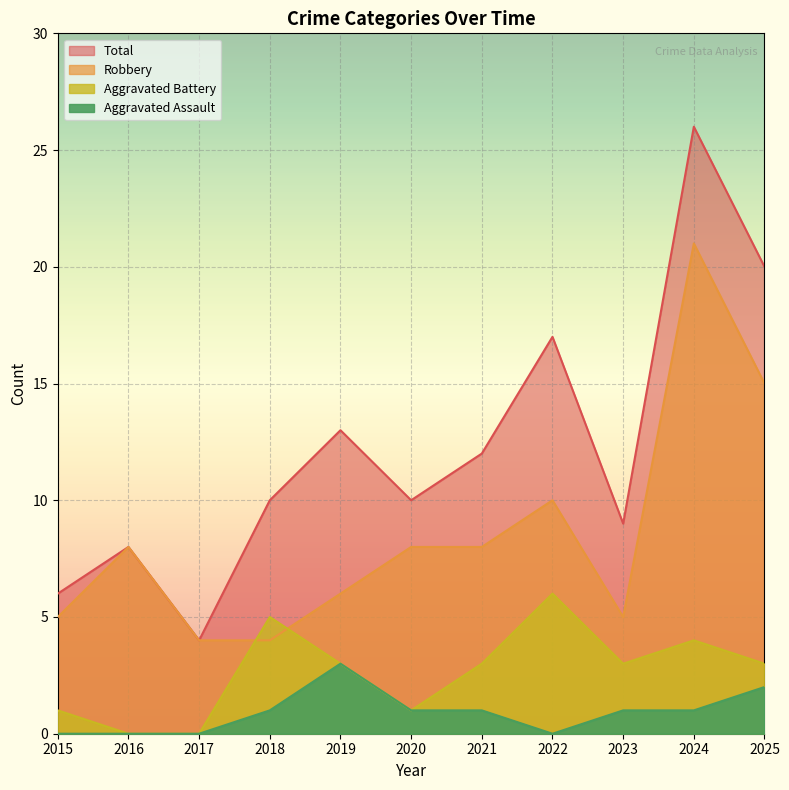

Where is Aggravated Assault nearest to the value 1?

2018